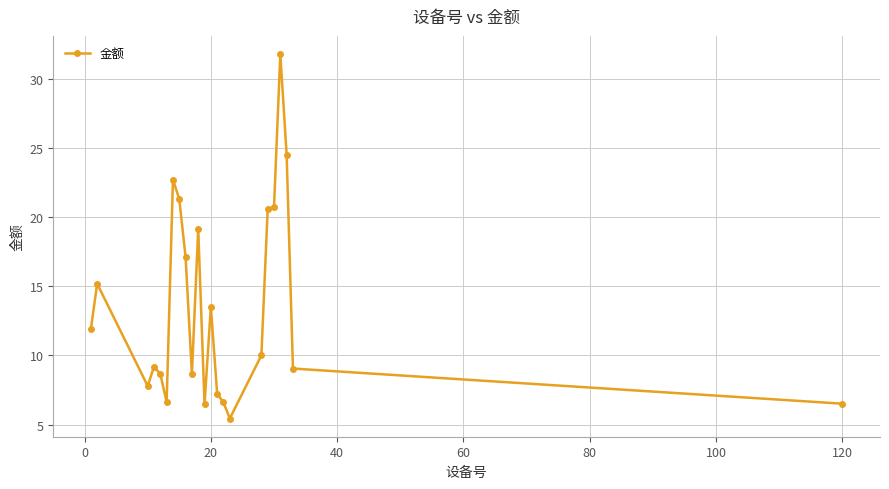

What is the maximum value shown in the chart?

31.8